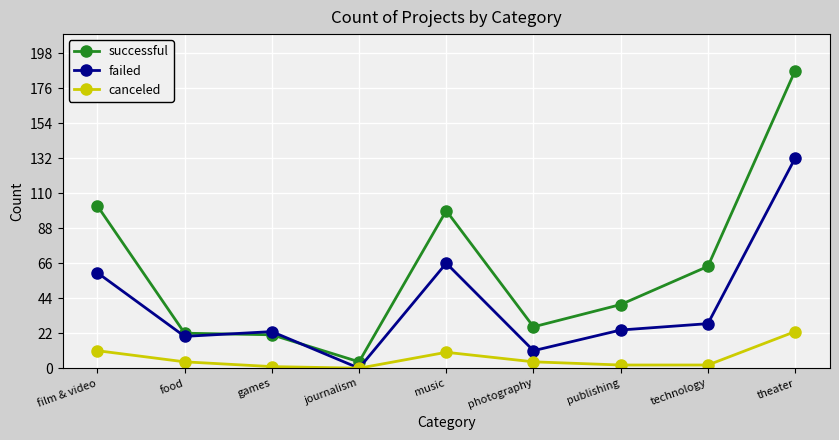

Which series has the widest spread of values?

successful